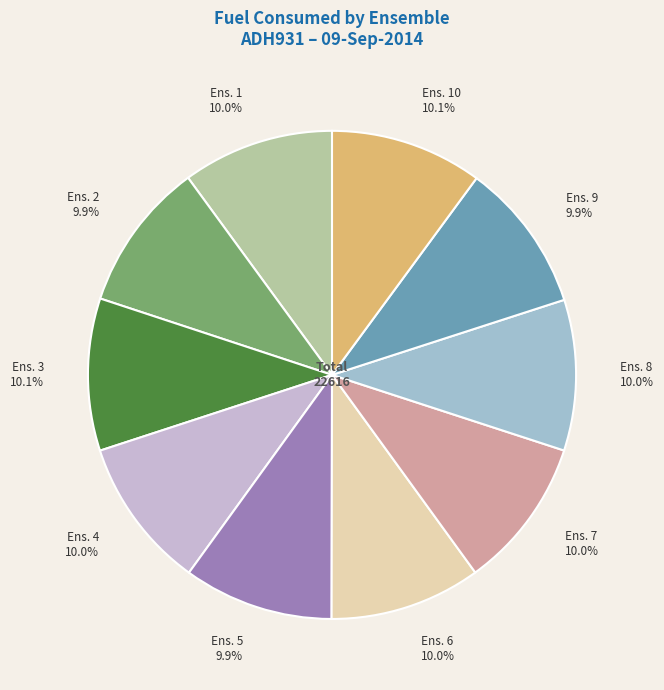

How many segments does this pie chart have?

10